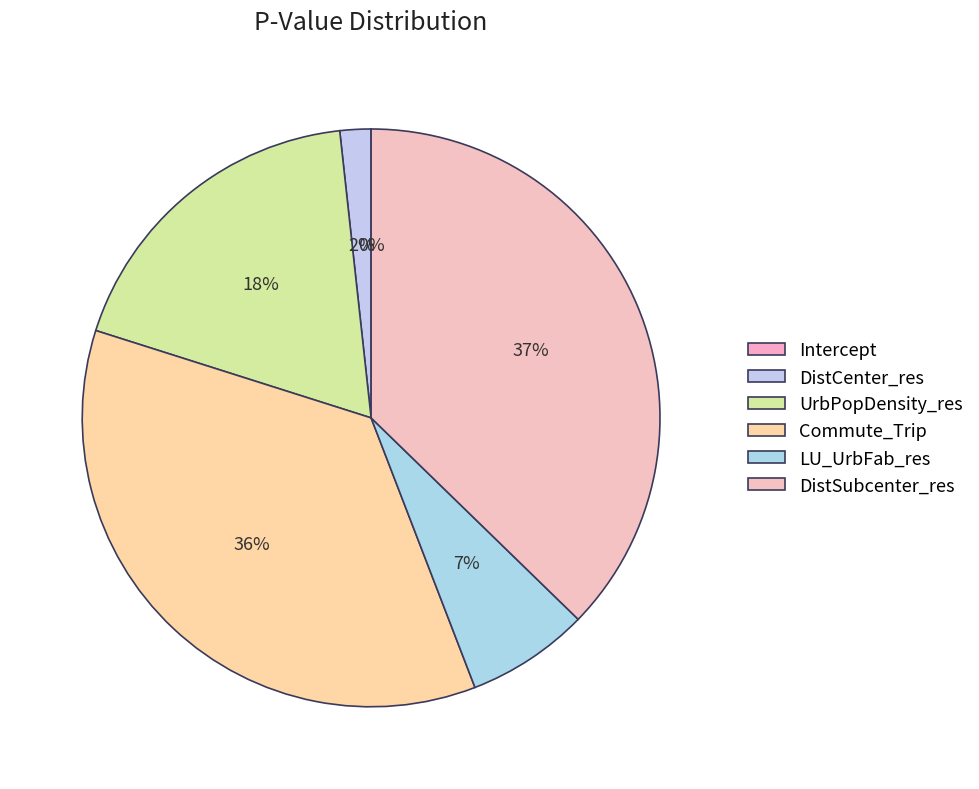

Which has a higher value, UrbPopDensity_res or Commute_Trip?

Commute_Trip